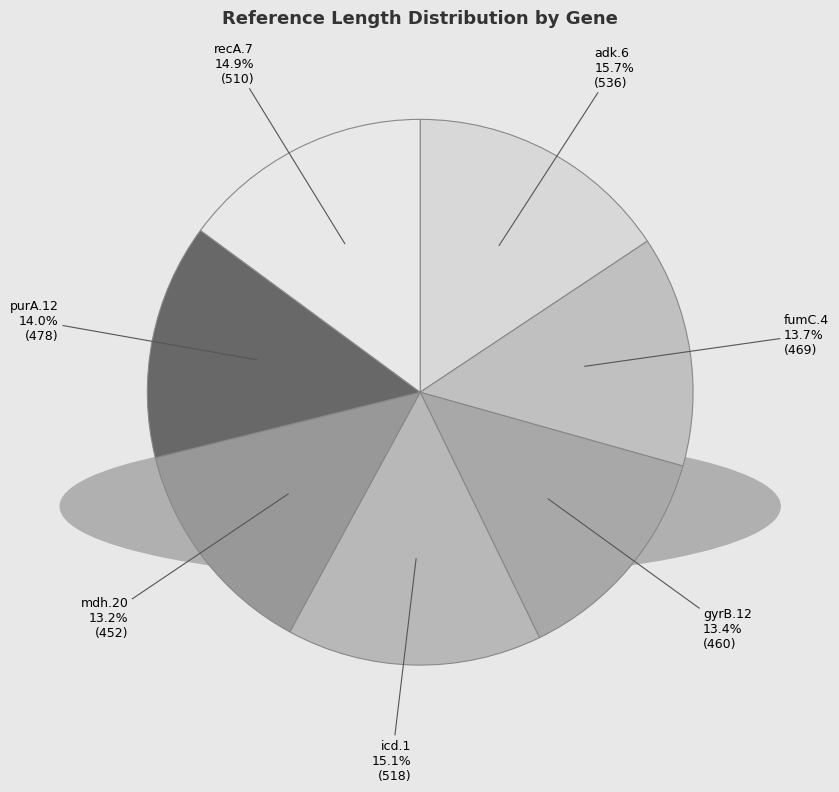

Is adk.6 the majority of the pie?

No